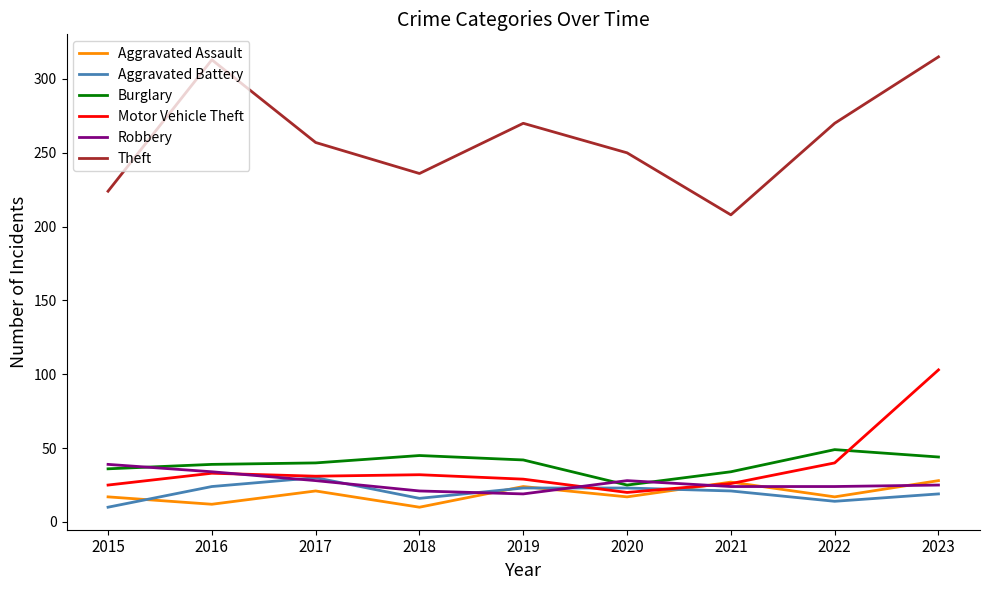

At how many categories does at least one series exceed 300?

2